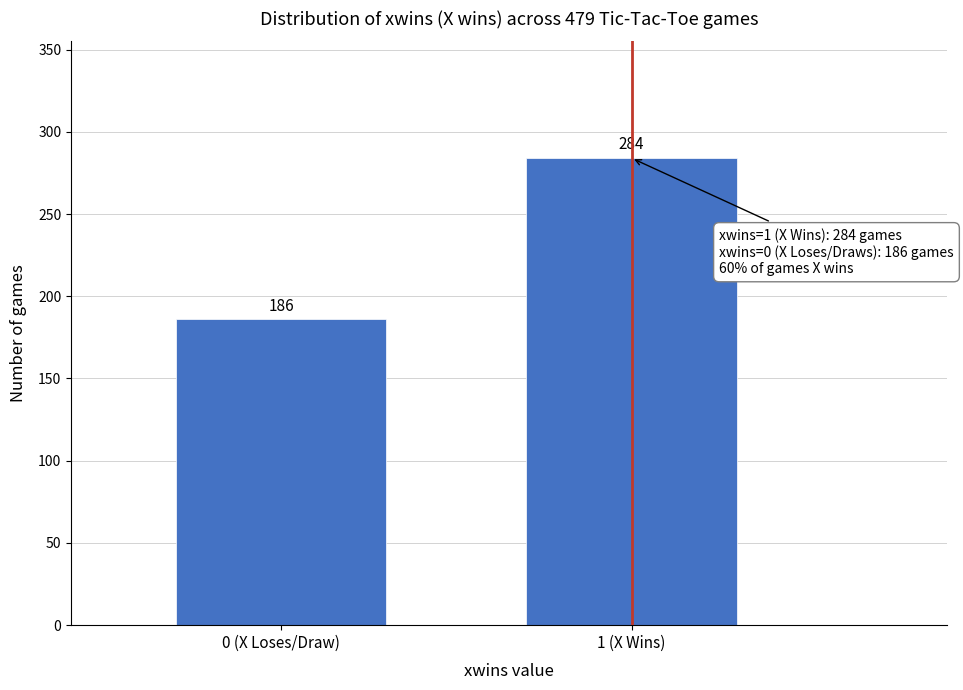

Reading left to right, extract all data points from this chart.

0 (X Loses/Draw)=186	1 (X Wins)=284